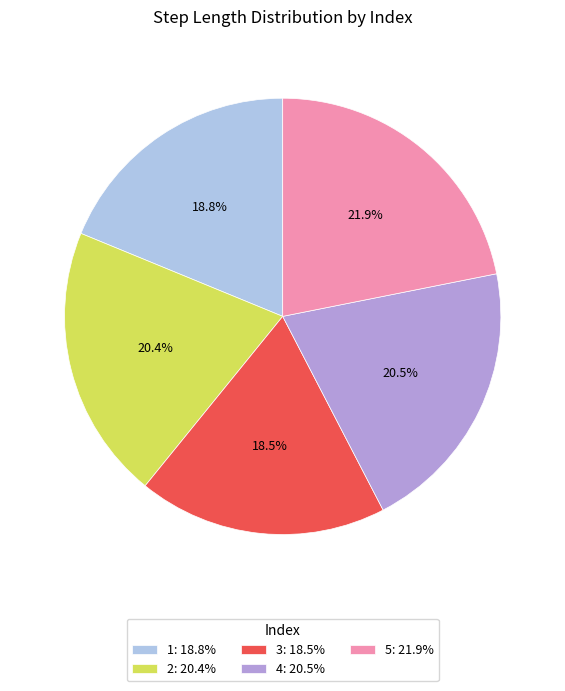

Is there any slice that represents more than half of the pie?

No